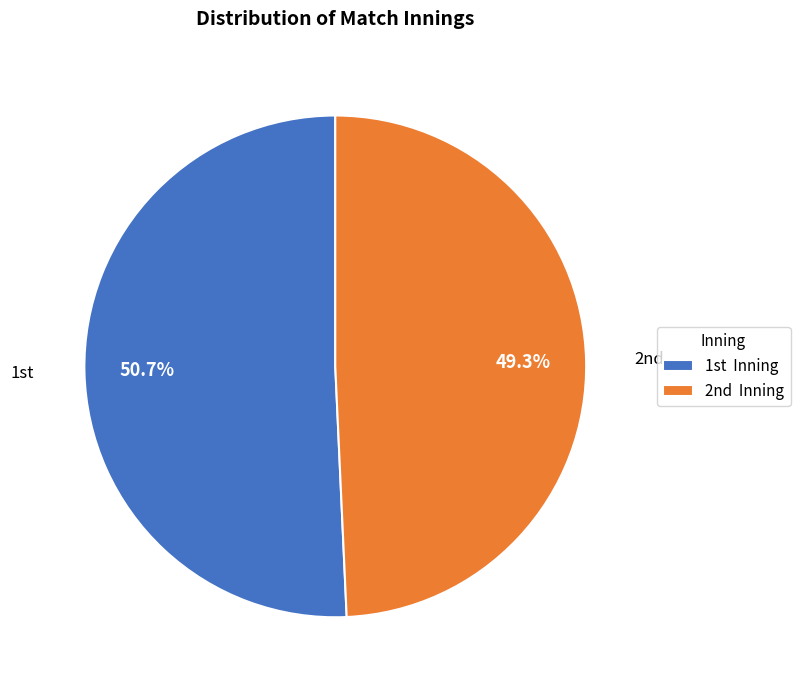

Is there a majority slice in this chart?

Yes